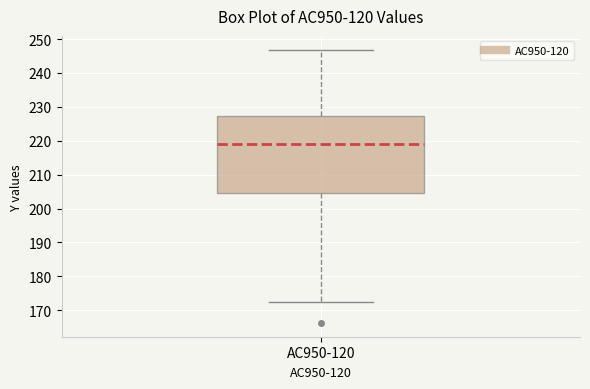

Where does the upper whisker of the box for AC950-120 end on the y-axis? The values are not printed on the chart, so give them approximately, as read against the axis.

247